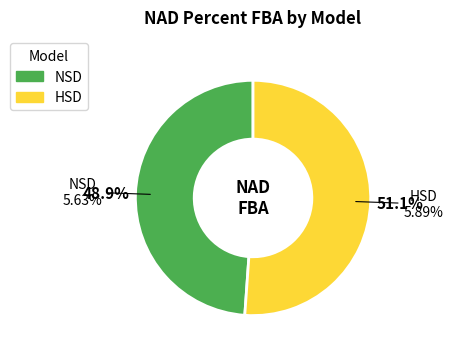

How many slices are in this pie chart?

2